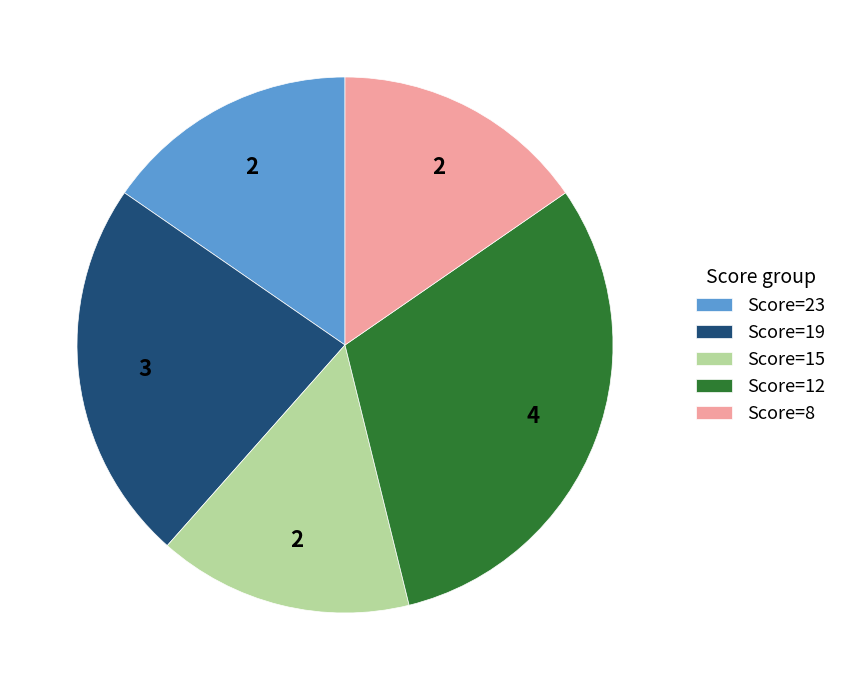

Approximately how many times larger is the value at Score=8 compared to Score=15?

1.0